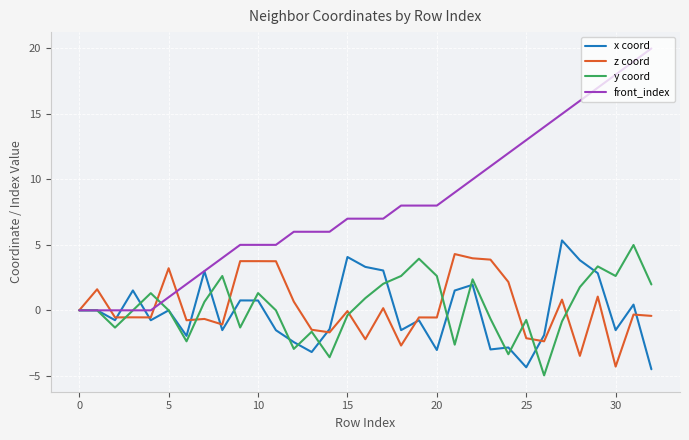

Which series has the largest total across all categories?

front_index